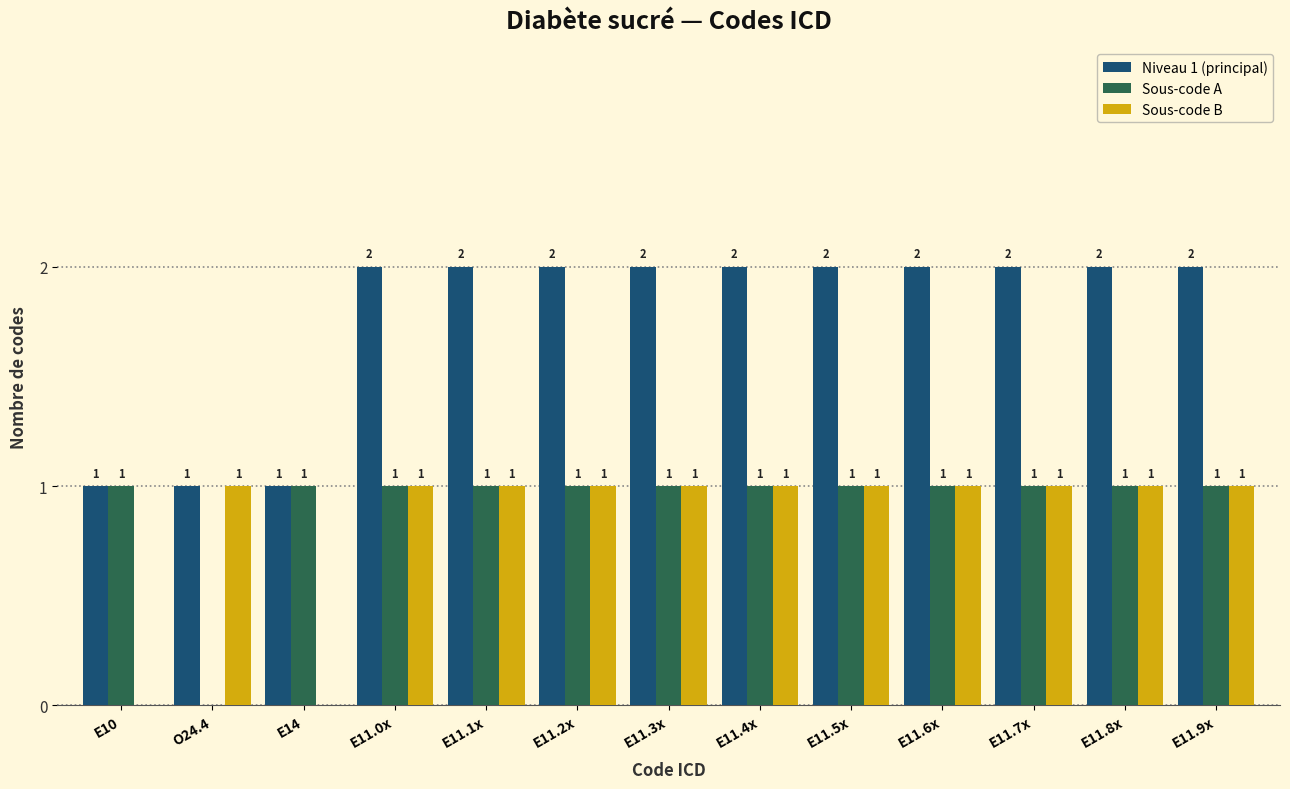

Reading left to right, transcribe all the data shown in this chart.

Niveau 1 (principal): E10=1	O24.4=1	E14=1	E11.0x=2	E11.1x=2	E11.2x=2	E11.3x=2	E11.4x=2	E11.5x=2	E11.6x=2	E11.7x=2	E11.8x=2	E11.9x=2
Sous-code A: E10=1	O24.4=0	E14=1	E11.0x=1	E11.1x=1	E11.2x=1	E11.3x=1	E11.4x=1	E11.5x=1	E11.6x=1	E11.7x=1	E11.8x=1	E11.9x=1
Sous-code B: E10=0	O24.4=1	E14=0	E11.0x=1	E11.1x=1	E11.2x=1	E11.3x=1	E11.4x=1	E11.5x=1	E11.6x=1	E11.7x=1	E11.8x=1	E11.9x=1